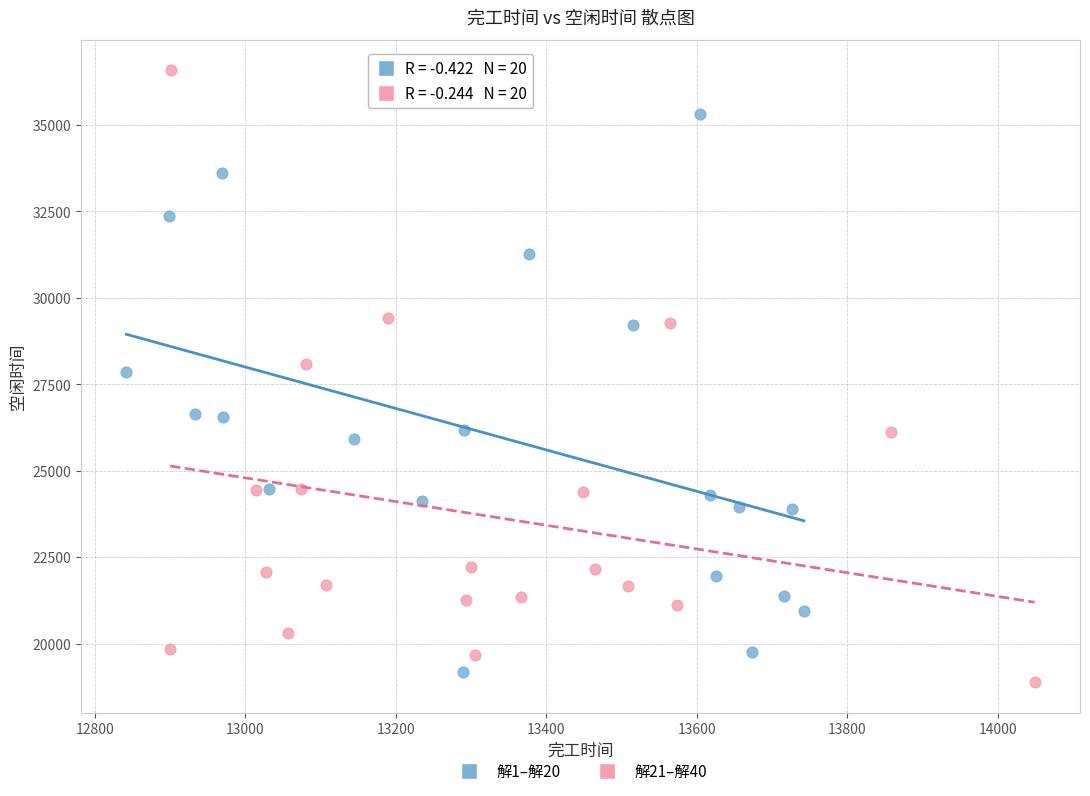

Which series has the largest Y range (max minus min)?

解21–解40